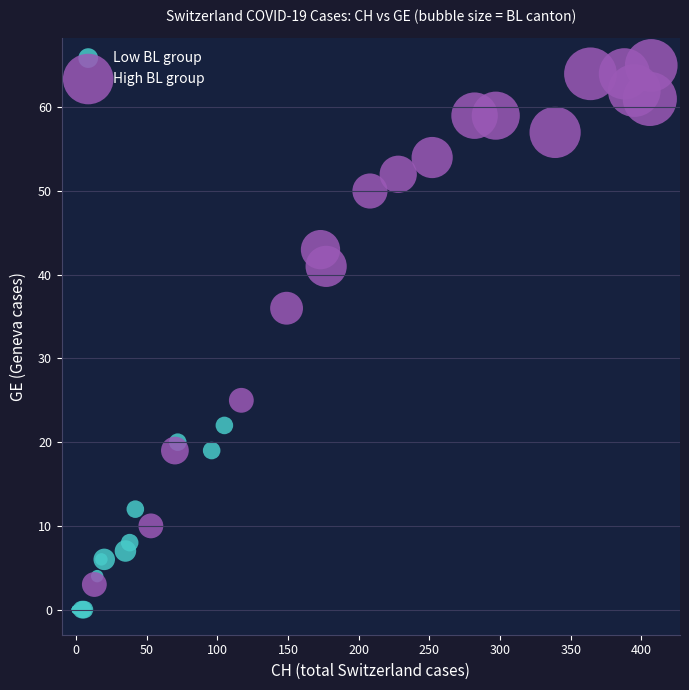

Which series has the widest spread of Y values?

High BL group